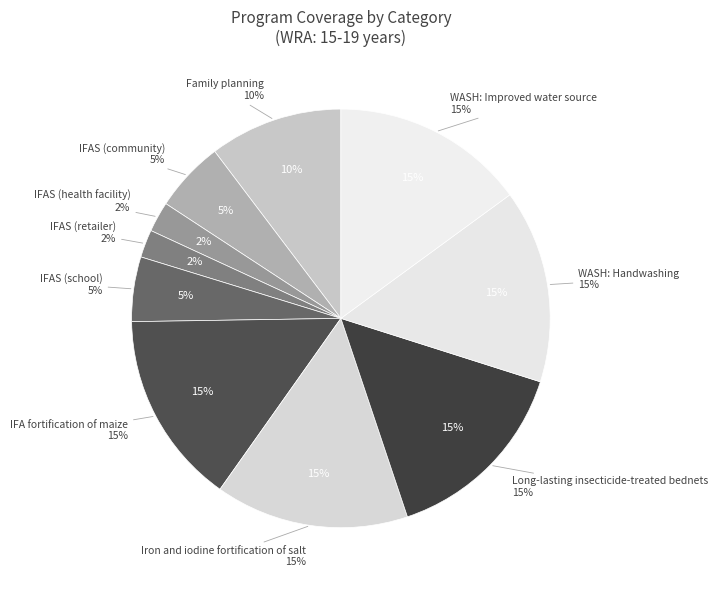

The Calcium supplementation slice represents 0% of the pie. True or false?

True